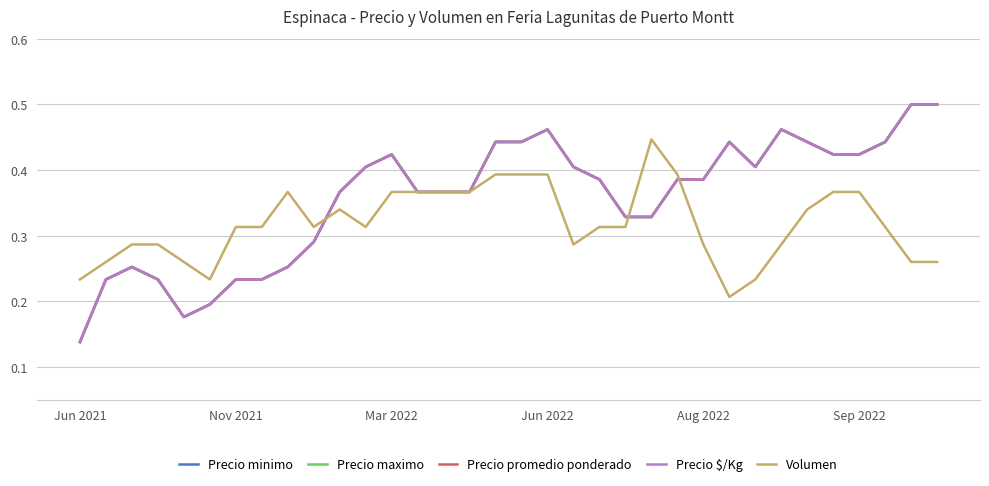

Reading right to left, transcribe all the data shown in this chart.

Precio minimo: 0.5	0.5	0.4	0.4	0.4	0.4	0.5	0.4	0.4	0.4	0.4	0.3	0.3	0.4	0.4	0.5	0.4	0.4	0.4	0.4	0.4	0.4	0.4	0.4	0.3	0.3	0.2	0.2	0.2	0.2	0.2	0.3	0.2	0.1
Precio maximo: 0.5	0.5	0.4	0.4	0.4	0.4	0.5	0.4	0.4	0.4	0.4	0.3	0.3	0.4	0.4	0.5	0.4	0.4	0.4	0.4	0.4	0.4	0.4	0.4	0.3	0.3	0.2	0.2	0.2	0.2	0.2	0.3	0.2	0.1
Precio promedio ponderado: 0.5	0.5	0.4	0.4	0.4	0.4	0.5	0.4	0.4	0.4	0.4	0.3	0.3	0.4	0.4	0.5	0.4	0.4	0.4	0.4	0.4	0.4	0.4	0.4	0.3	0.3	0.2	0.2	0.2	0.2	0.2	0.3	0.2	0.1
Precio $/Kg: 0.5	0.5	0.4	0.4	0.4	0.4	0.5	0.4	0.4	0.4	0.4	0.3	0.3	0.4	0.4	0.5	0.4	0.4	0.4	0.4	0.4	0.4	0.4	0.4	0.3	0.3	0.2	0.2	0.2	0.2	0.2	0.3	0.2	0.1
Volumen: 0.3	0.3	0.3	0.4	0.4	0.3	0.3	0.2	0.2	0.3	0.4	0.4	0.3	0.3	0.3	0.4	0.4	0.4	0.4	0.4	0.4	0.4	0.3	0.3	0.3	0.4	0.3	0.3	0.2	0.3	0.3	0.3	0.3	0.2